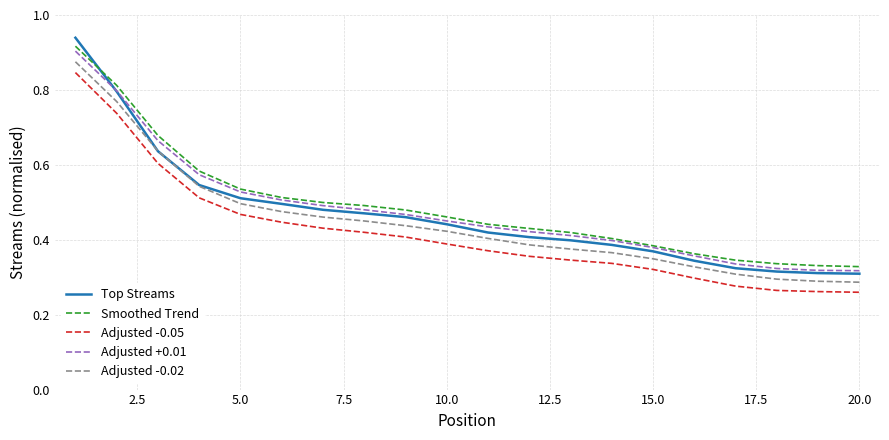

Which series has the largest range (max minus min)?

Top Streams